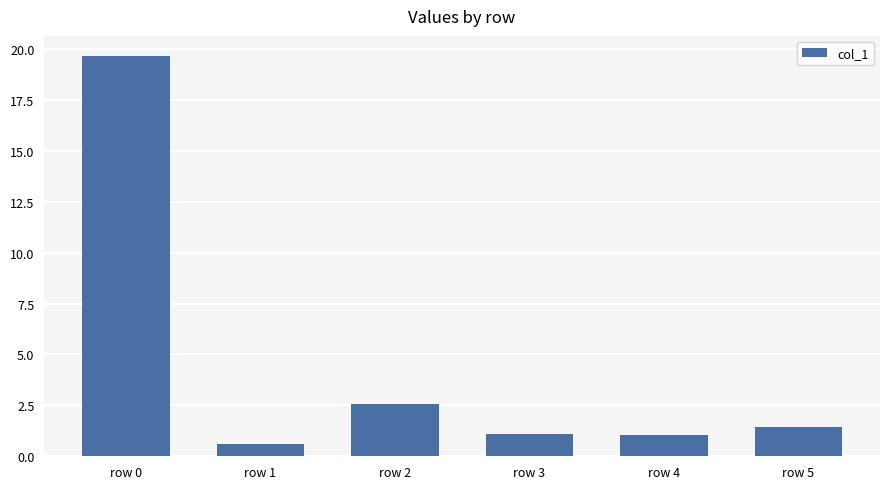

Reading right to left, extract all data points from this chart.

row 5=1.4	row 4=1.0	row 3=1.1	row 2=2.6	row 1=0.6	row 0=19.7